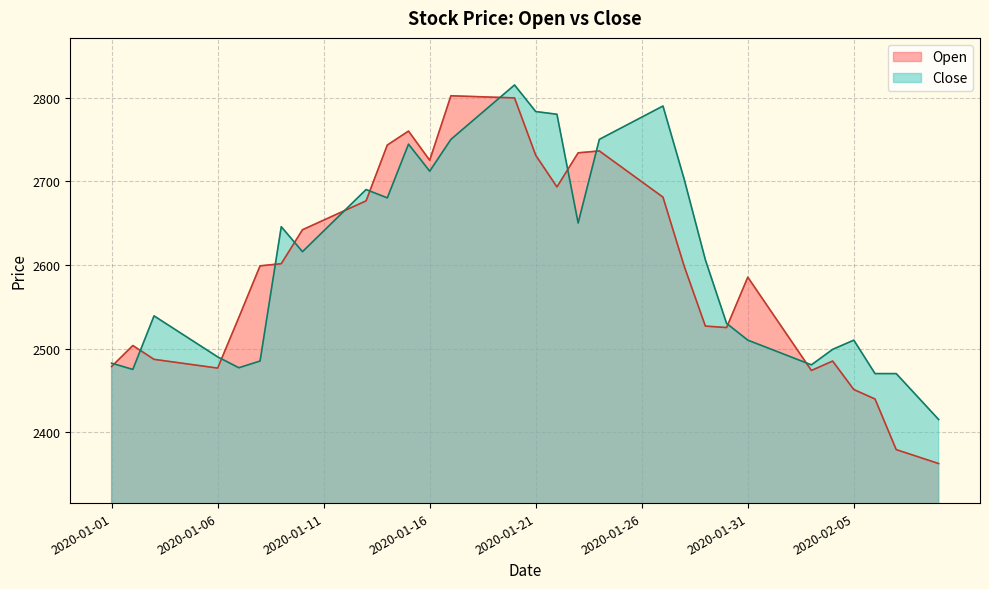

What is the difference between the highest and lowest values at 2020-01-12?

0.3